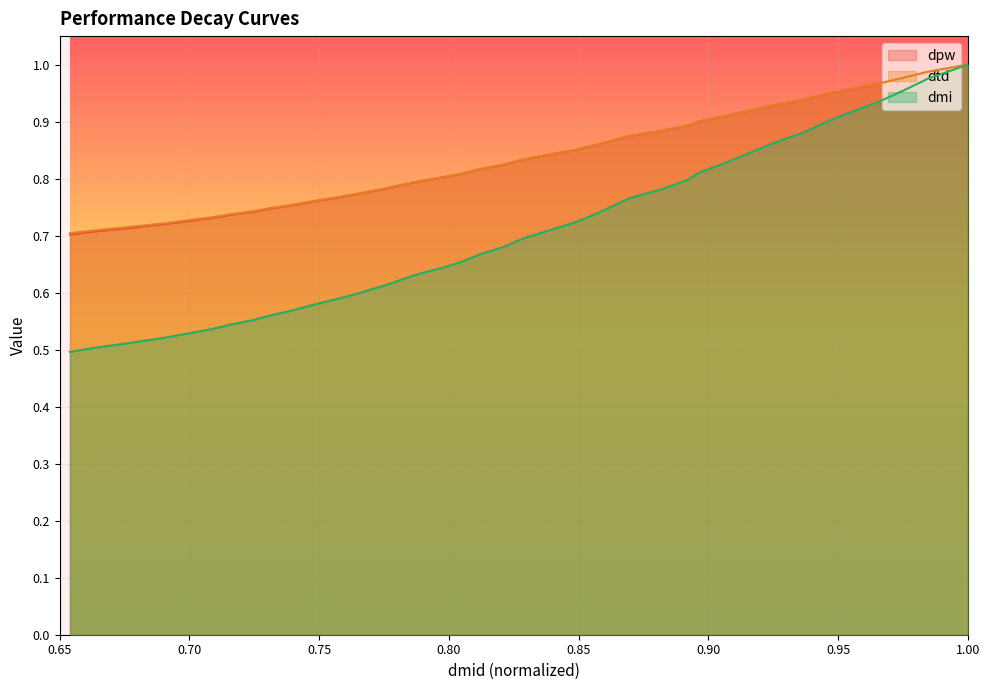

Is it true that dmi equals 0.5 at 0.8569209992176918?

False